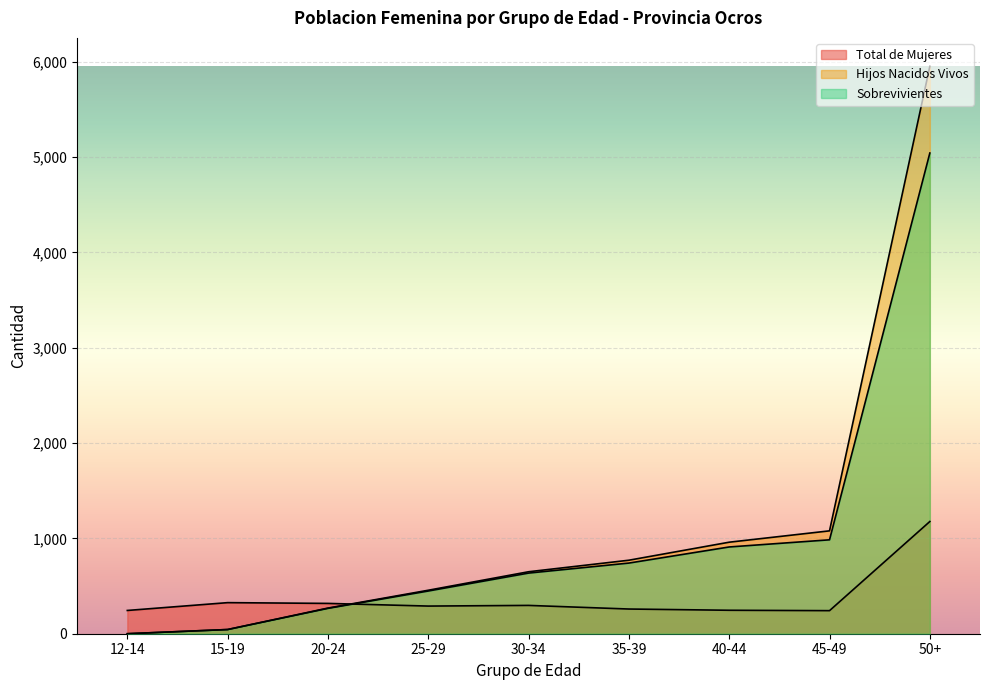

Is it true that Hijos Nacidos Vivos equals 302 at 40-44?

False